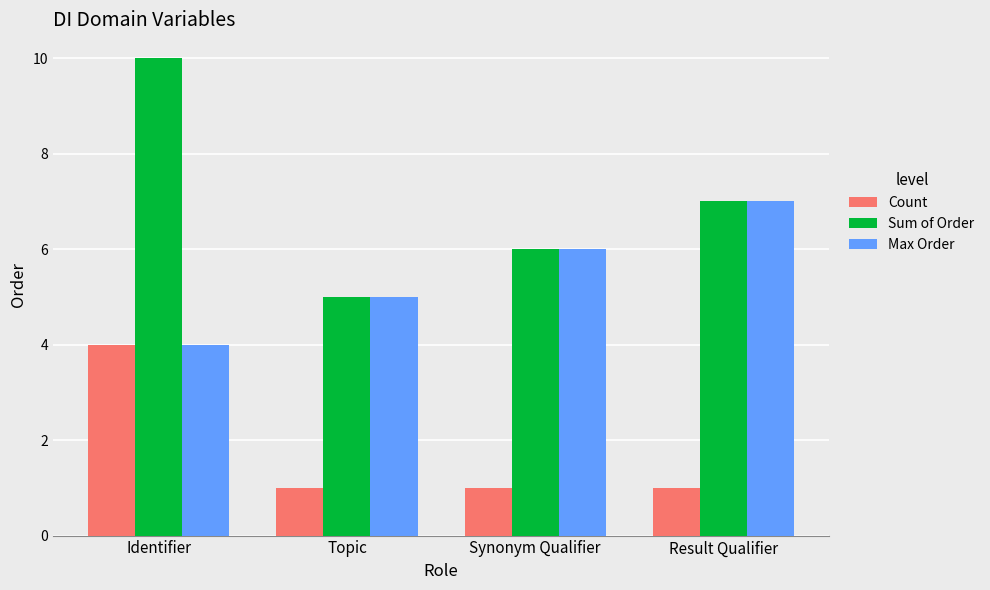

What is the maximum value for Count?

4